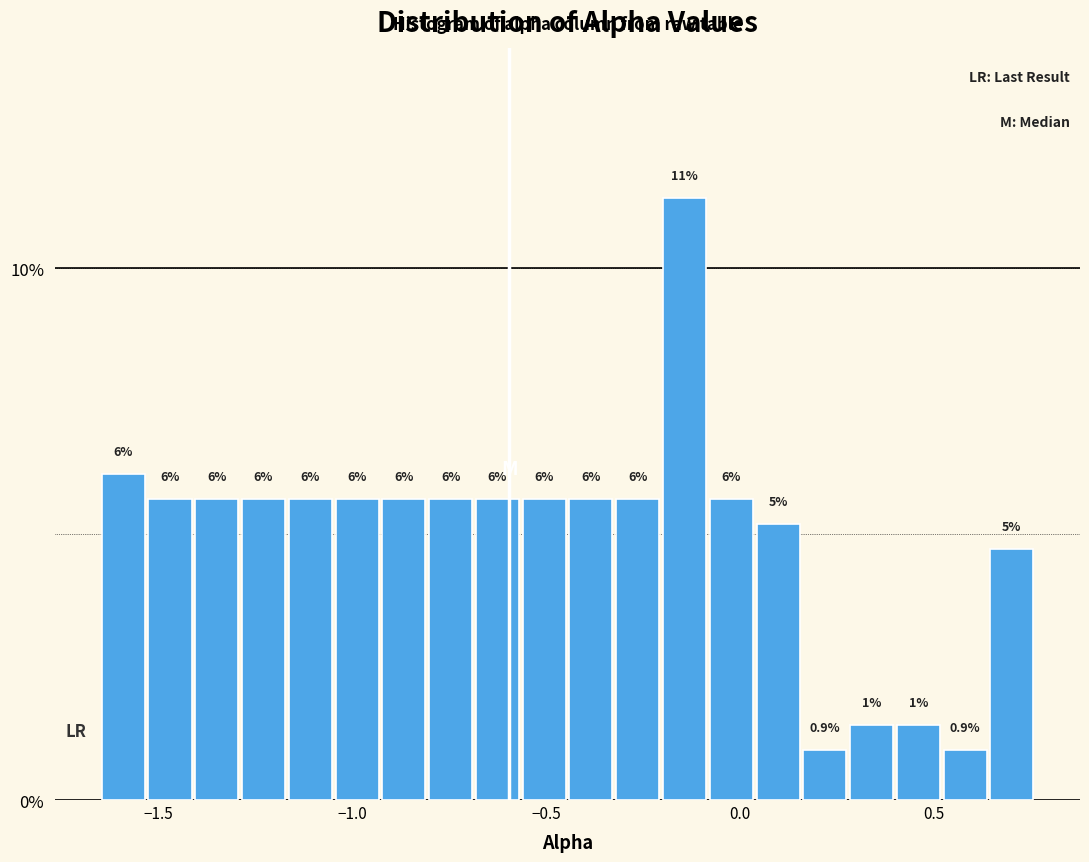

Read against the x-axis, roughly where is the centre of the tallest bar?

-0.15